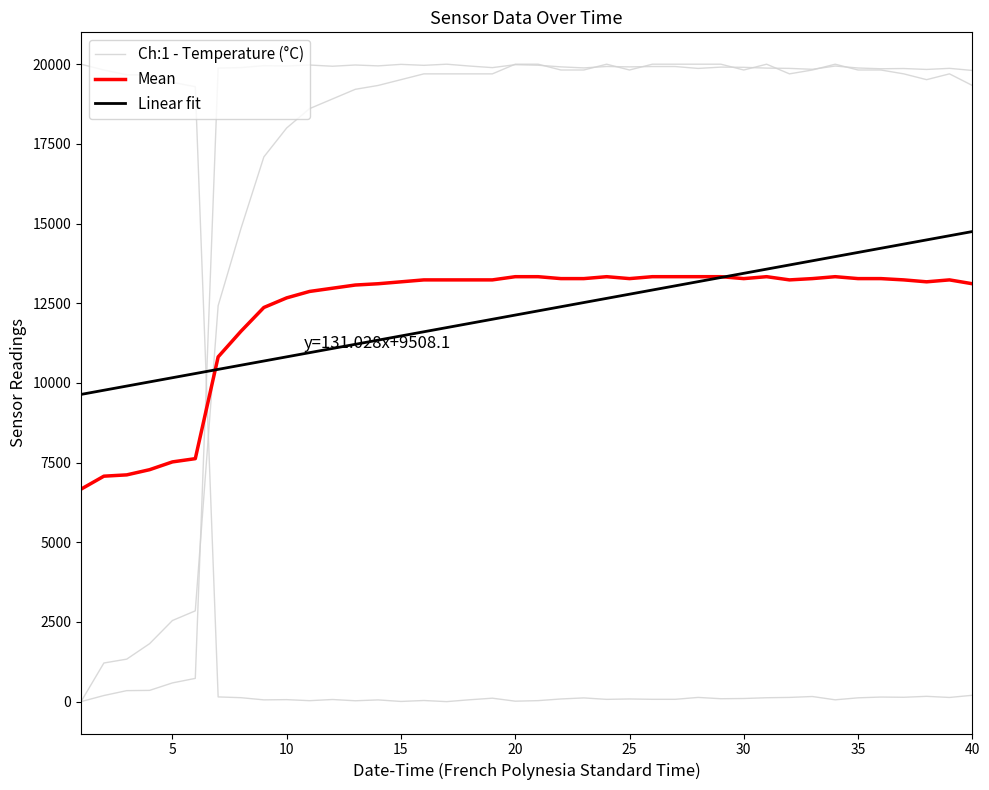

Is this an area chart (filled region under the line)?

No